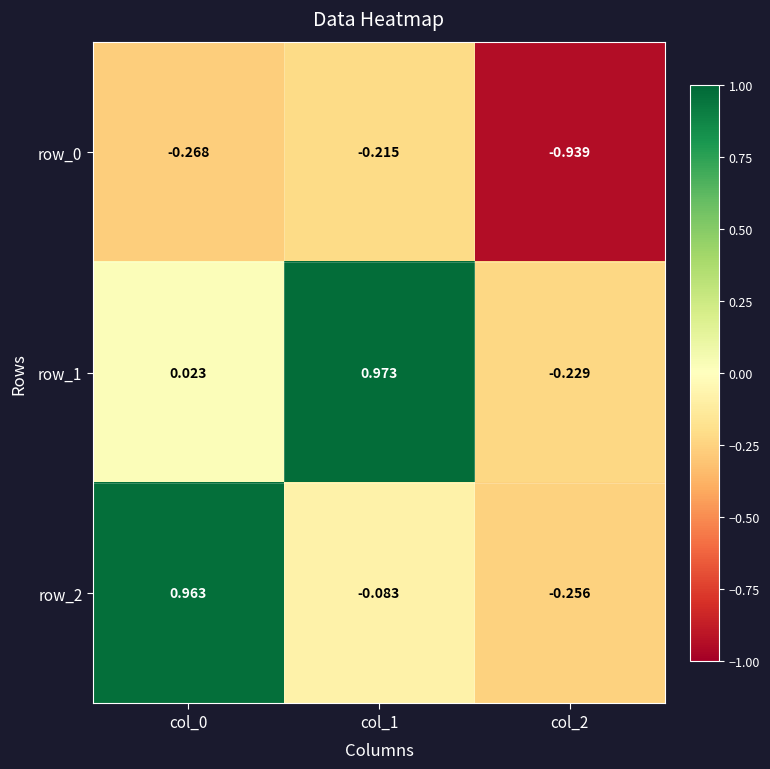

The row_0 series shows -0.1 at col_1. True or false?

False